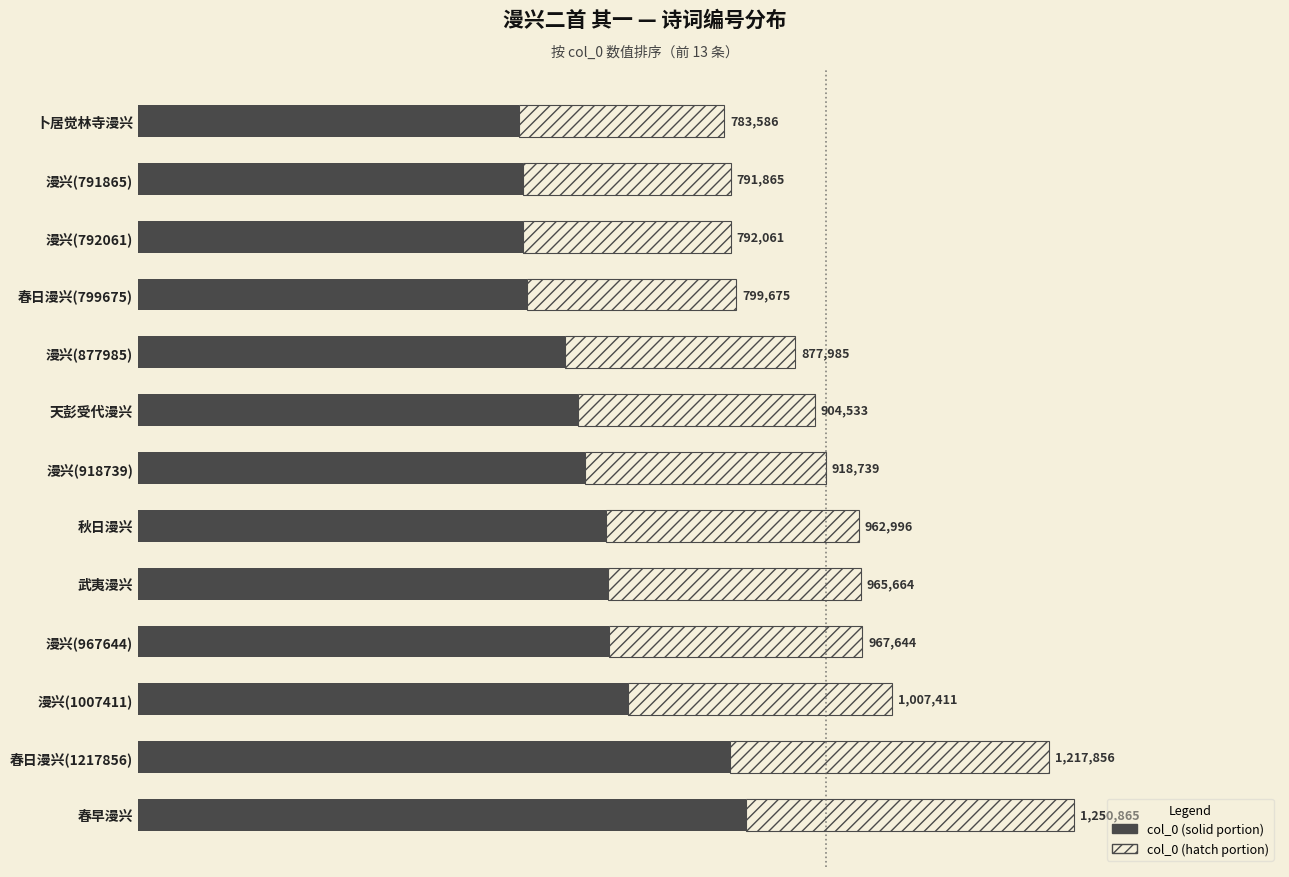

How many bars are there in each group?

2